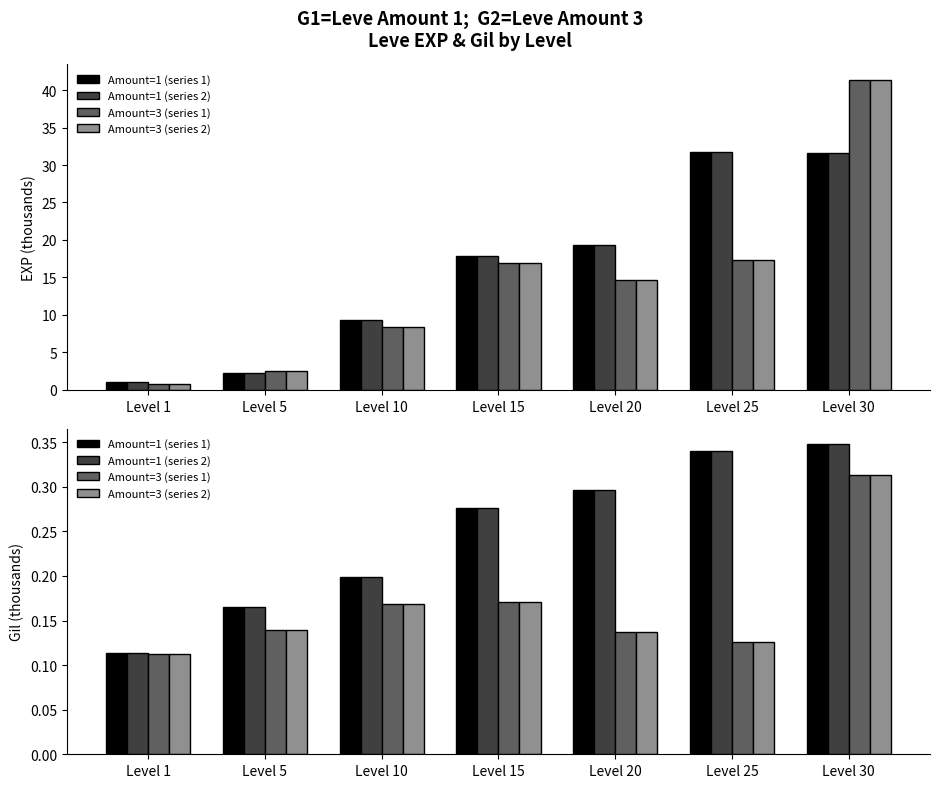

How many Amount=1 (series 2) values are between 0 and 1?

7